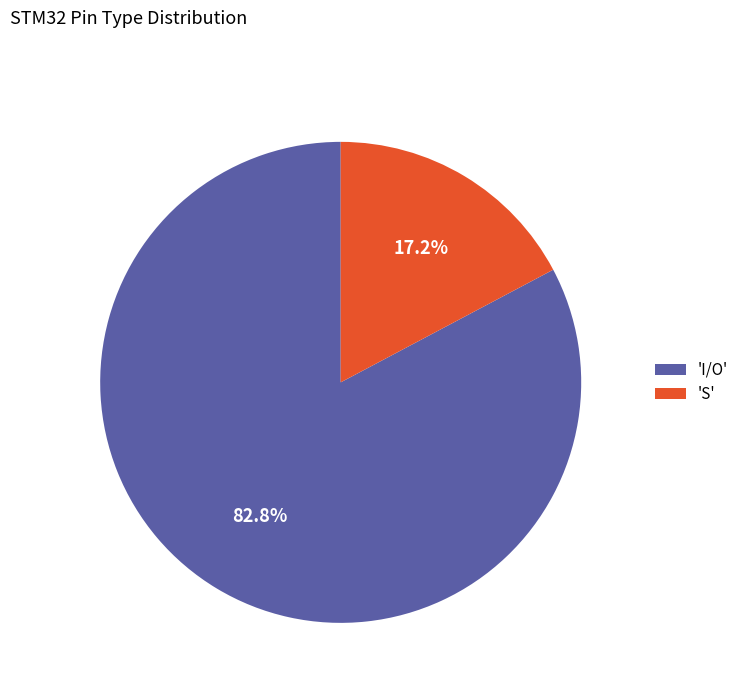

Combined, what portion of the pie is 'I/O' and 'S'?

100.0%